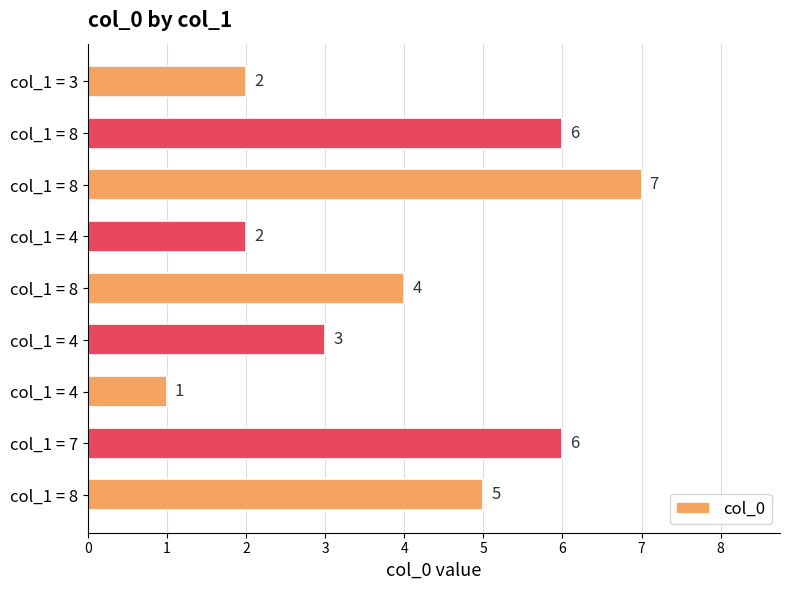

How many values are between 2 and 6?

7